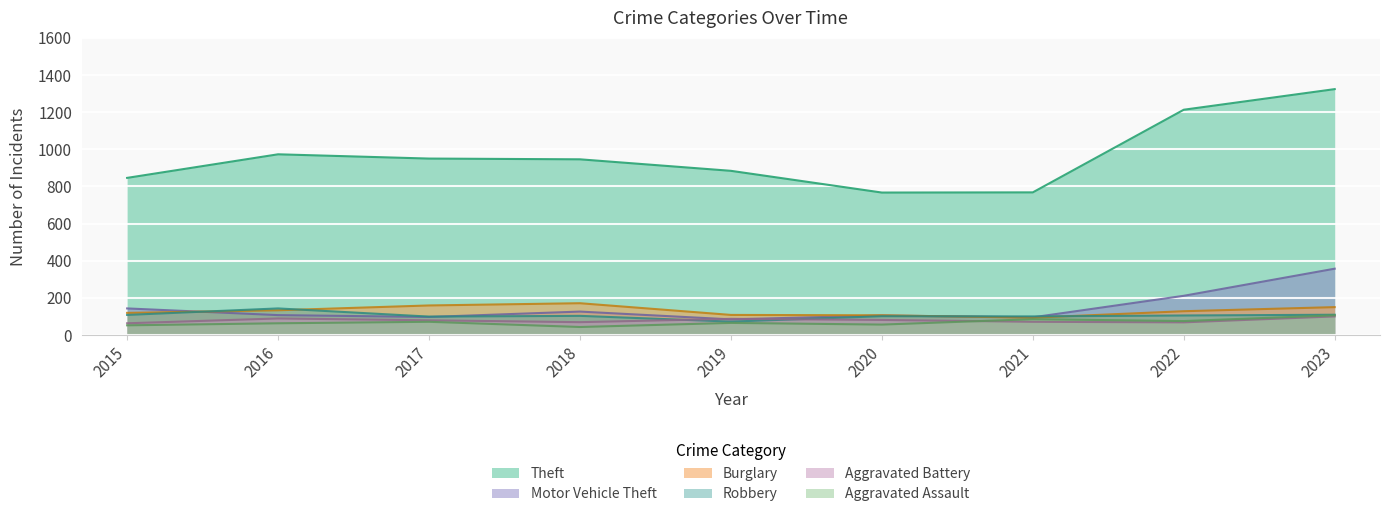

What is the total value across all series at 2022?

1800